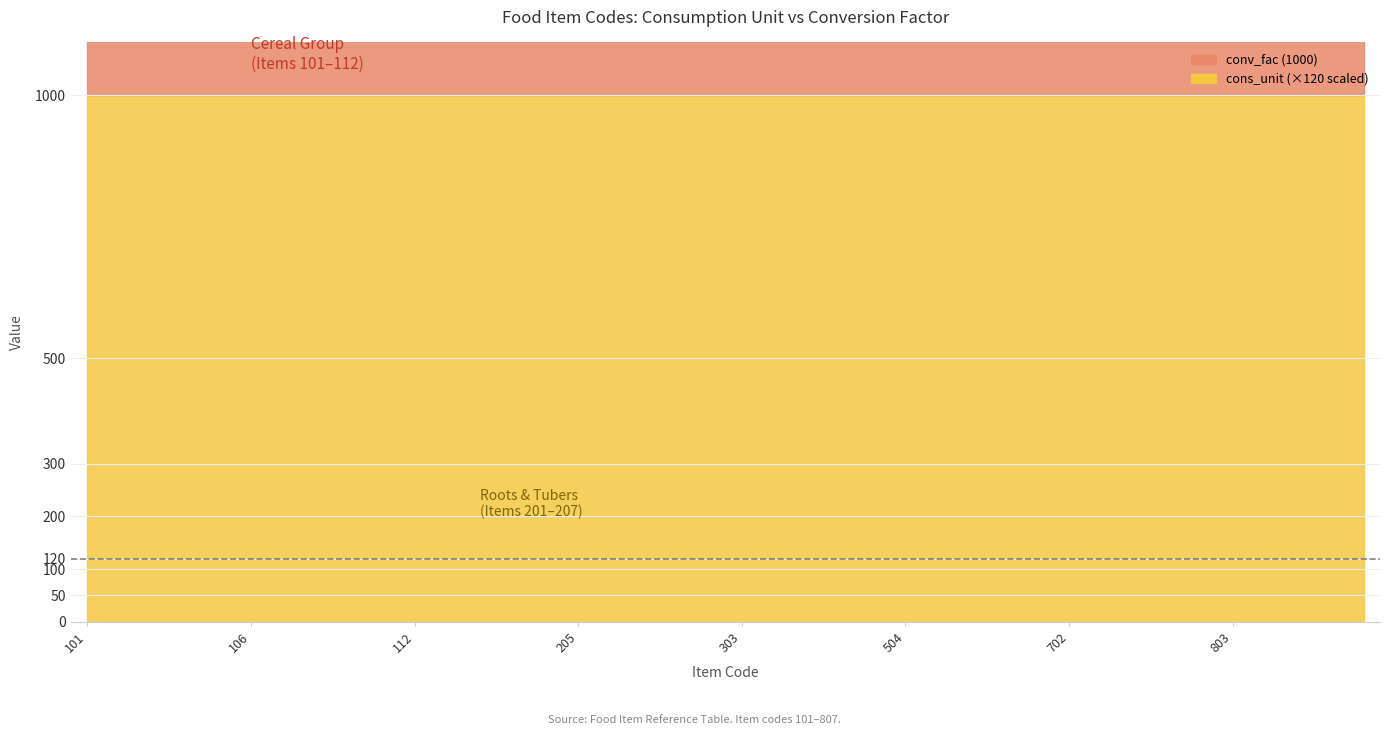

Count the number of categories in the chart.

40